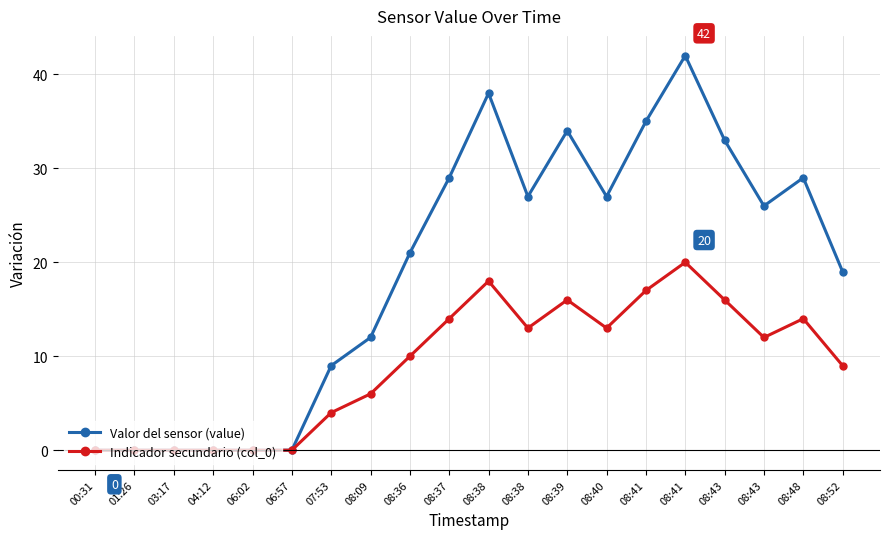

Is this an area chart (filled region under the line)?

No